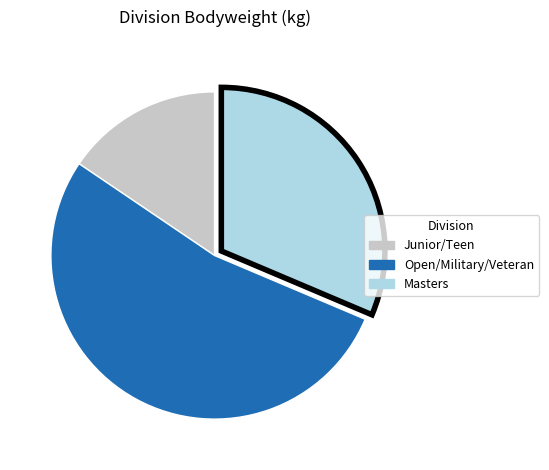

Does any single category account for the majority?

Yes